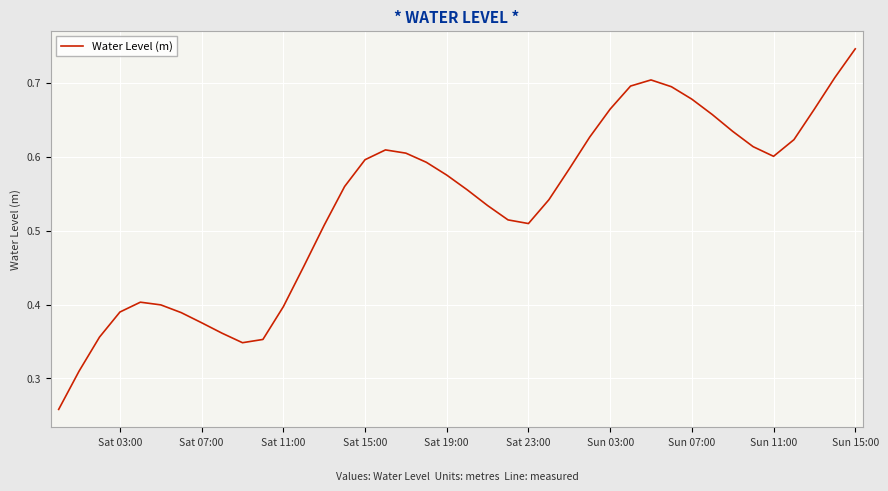

Which label corresponds to the largest value in the chart?

Sun 15:00